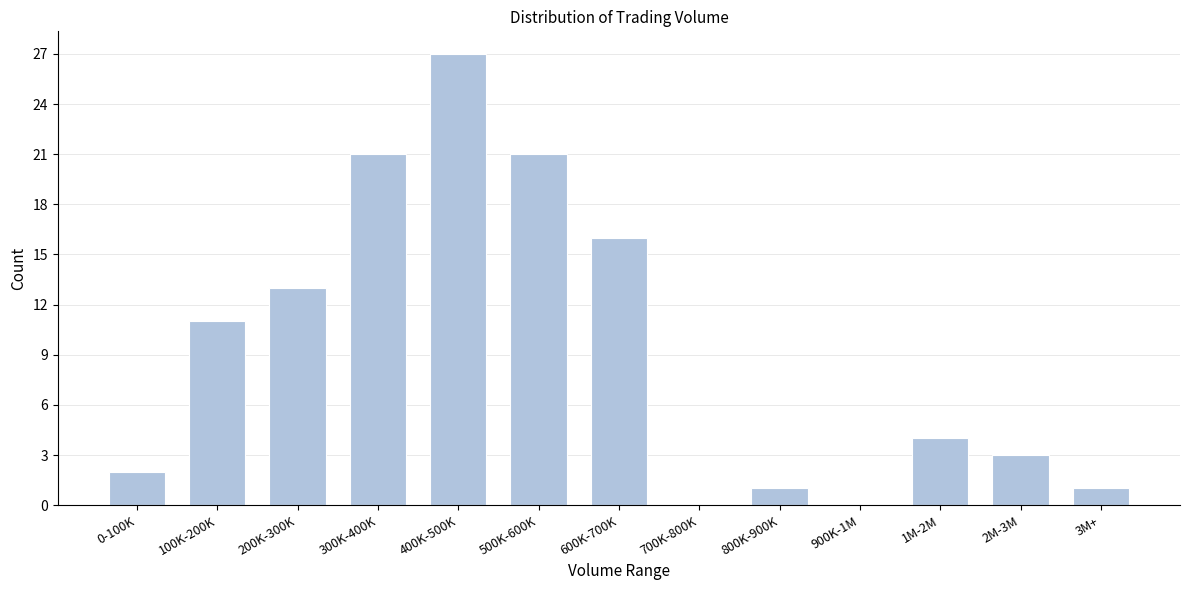

Reading right to left, transcribe all the data shown in this chart.

3M+=1	2M-3M=3	1M-2M=4	900K-1M=0	800K-900K=1	700K-800K=0	600K-700K=16	500K-600K=21	400K-500K=27	300K-400K=21	200K-300K=13	100K-200K=11	0-100K=2